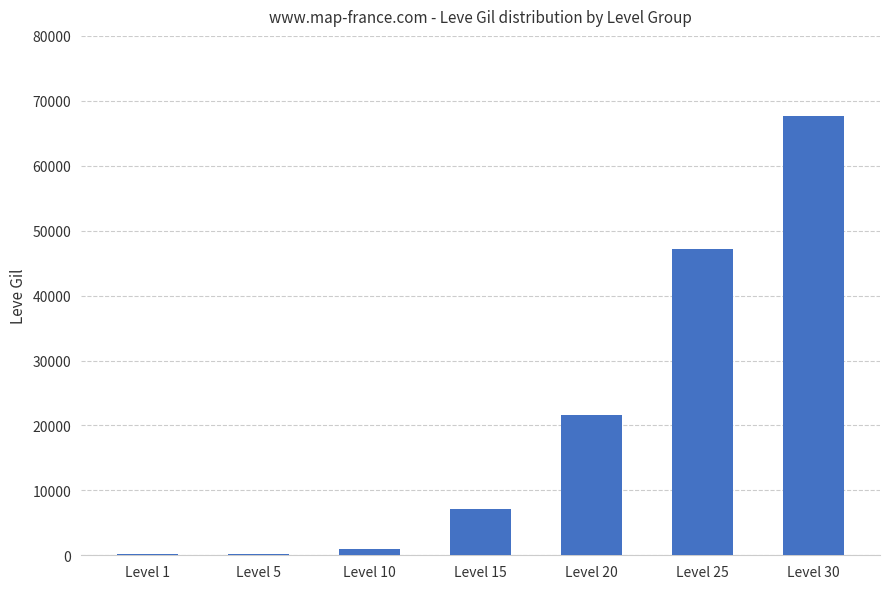

Is it true that the value at Level 30 is 67730?

True